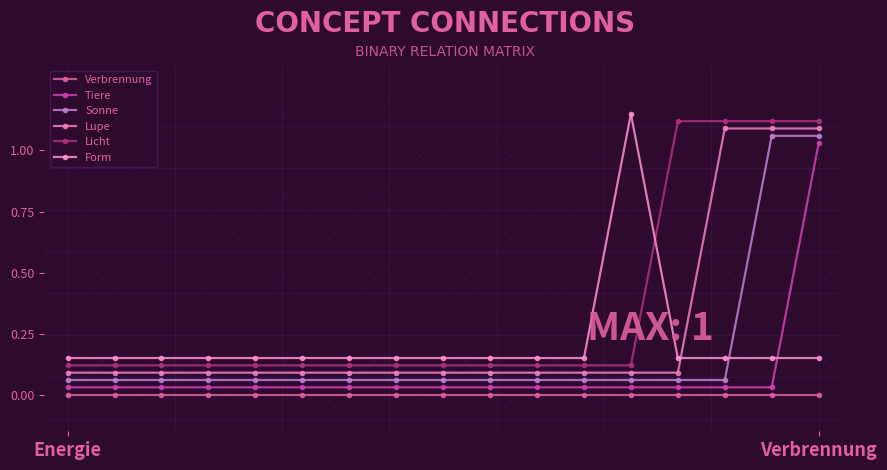

List the series in order of their peak value, lowest first.

Verbrennung, Tiere, Sonne, Lupe, Licht, Form